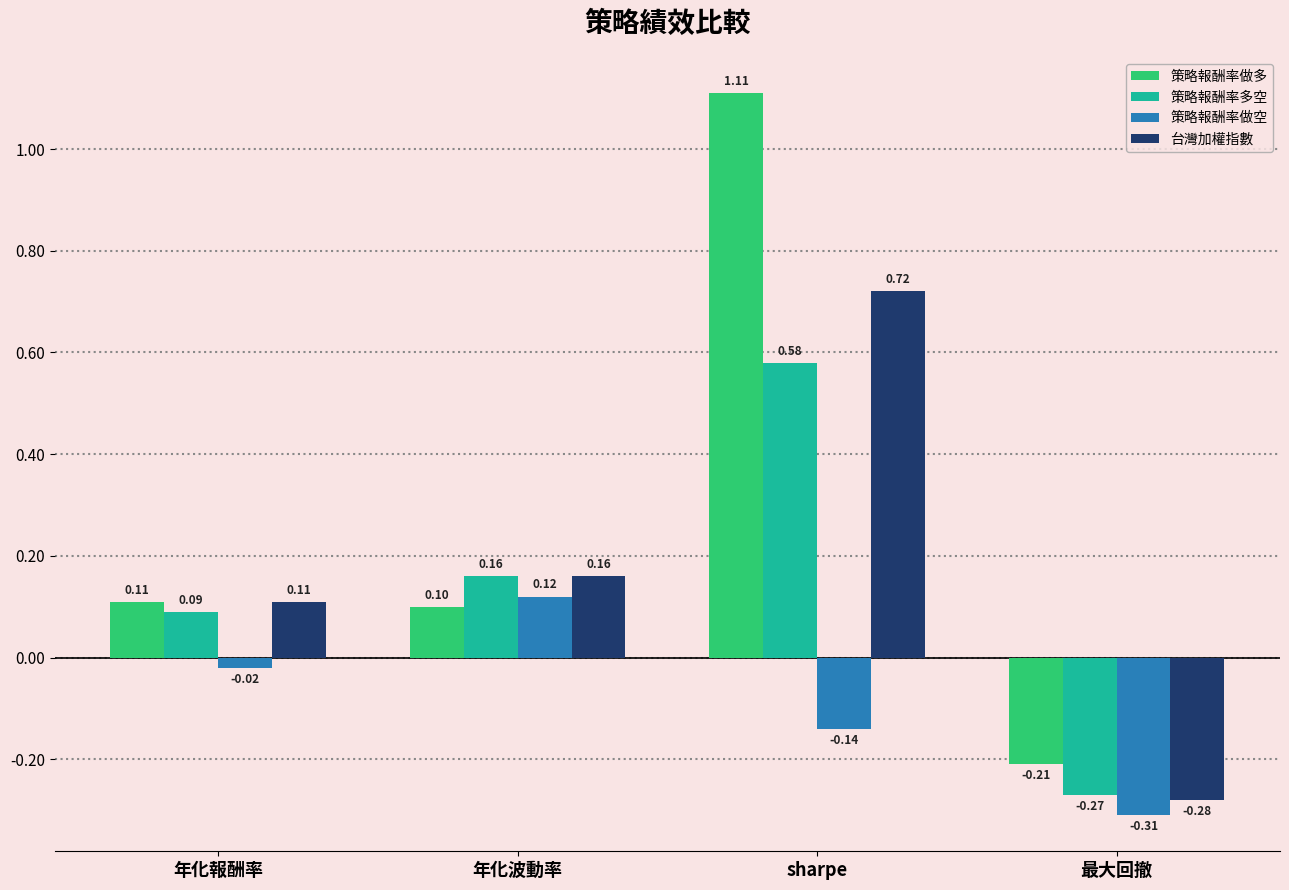

What is the total value across all series at 年化波動率?

0.5